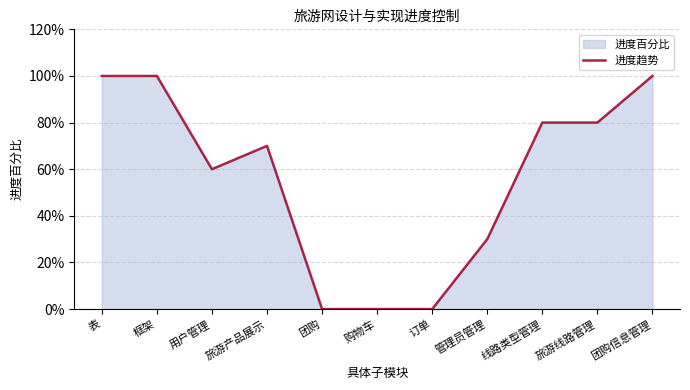

Is it true that the value at 线路类型管理 is 0.4?

False